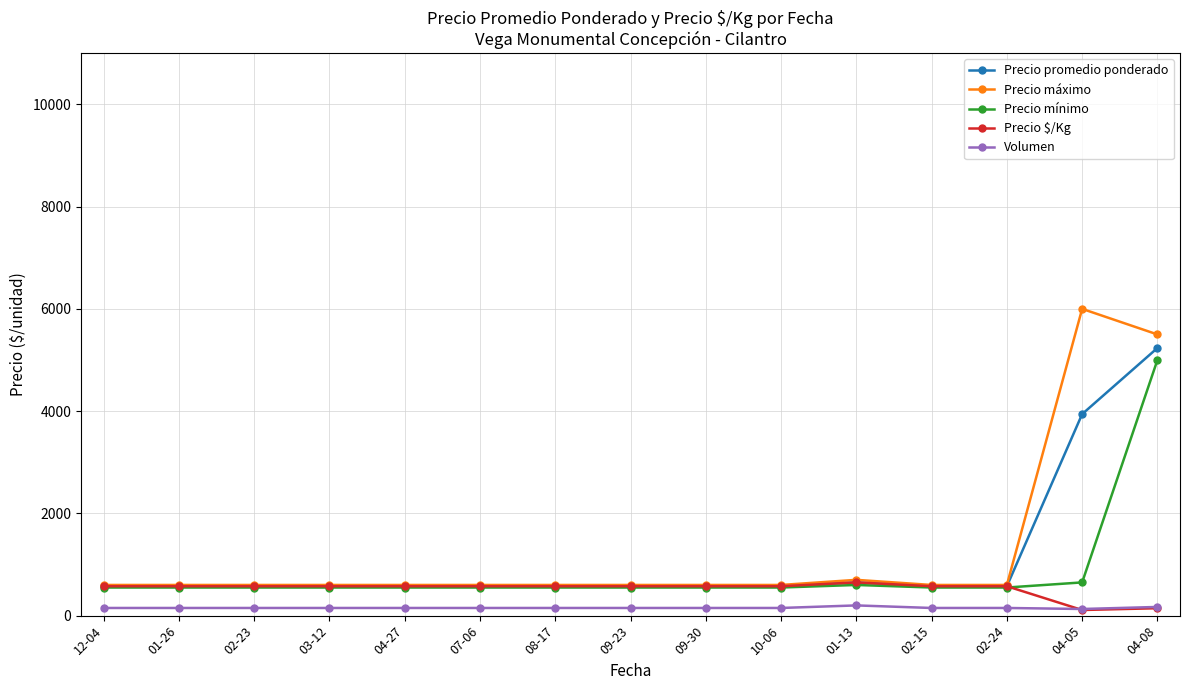

At which label is Precio promedio ponderado closest to 2905?

04-05